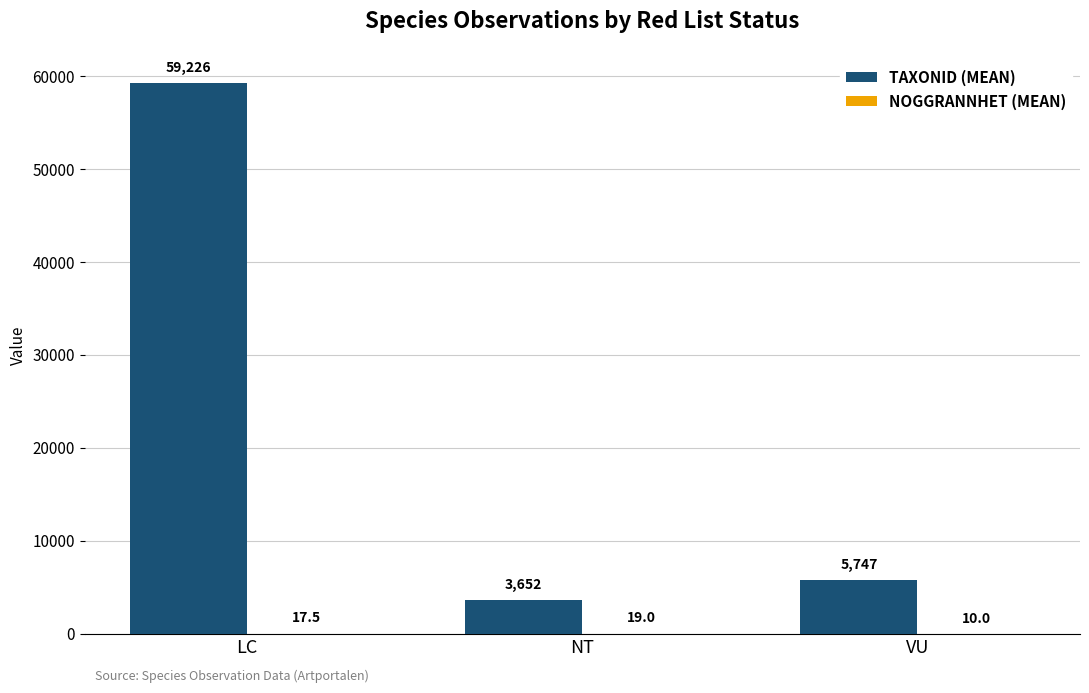

Which category has the highest value across all series?

LC